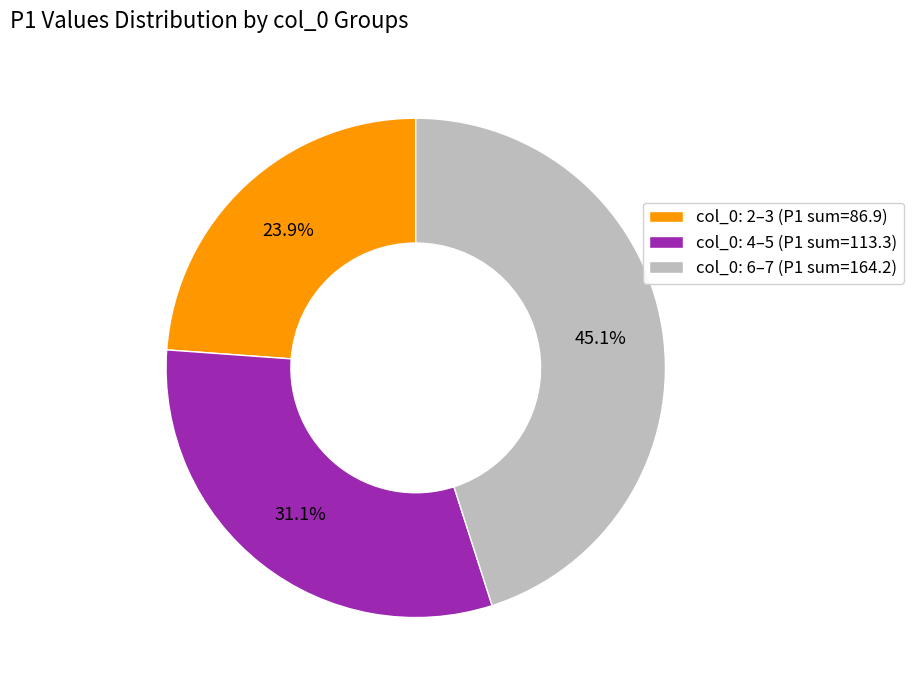

Rank the categories by value from lowest to highest.

col_0: 2–3 (P1 sum=86.9), col_0: 4–5 (P1 sum=113.3), col_0: 6–7 (P1 sum=164.2)